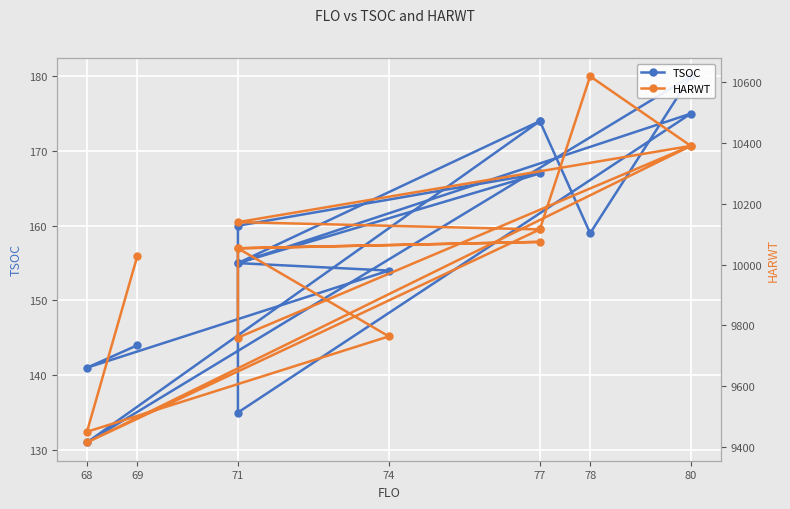

Rank the series at 71 from highest to lowest value.

HARWT, TSOC